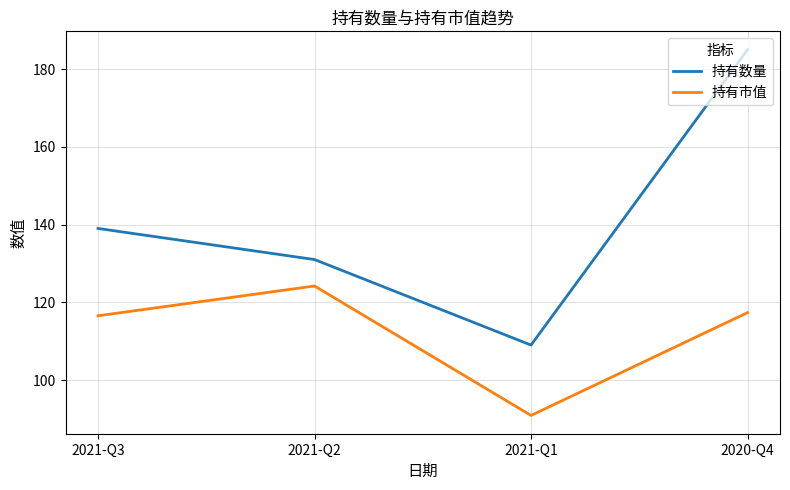

Which series has the widest spread of values?

持有数量